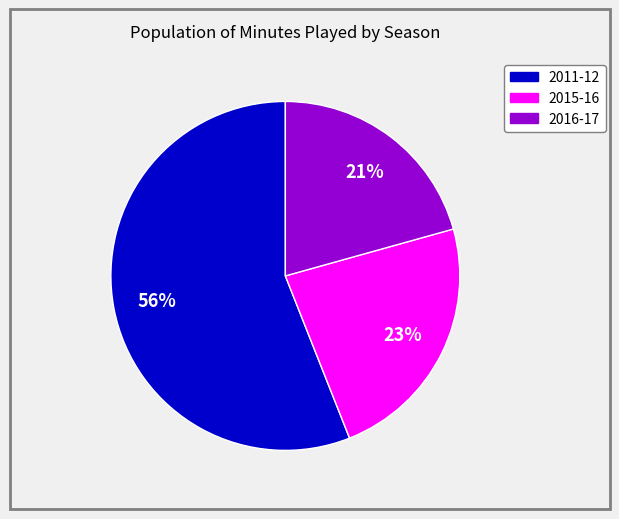

Is it true that 2015-16 is 7% of the pie?

False